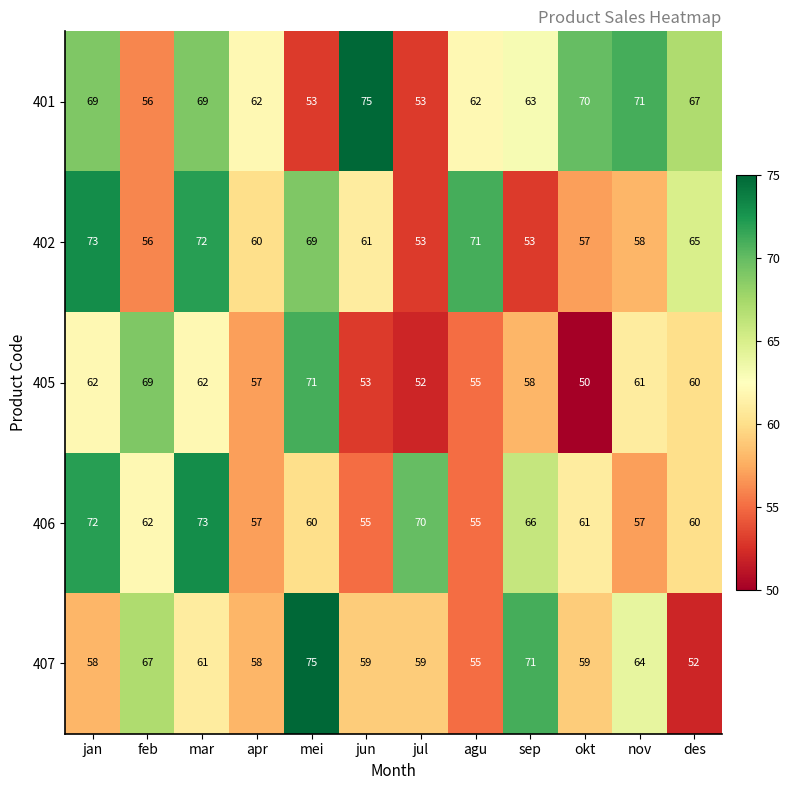

True or false: 401 has a value of 62 at agu.

True